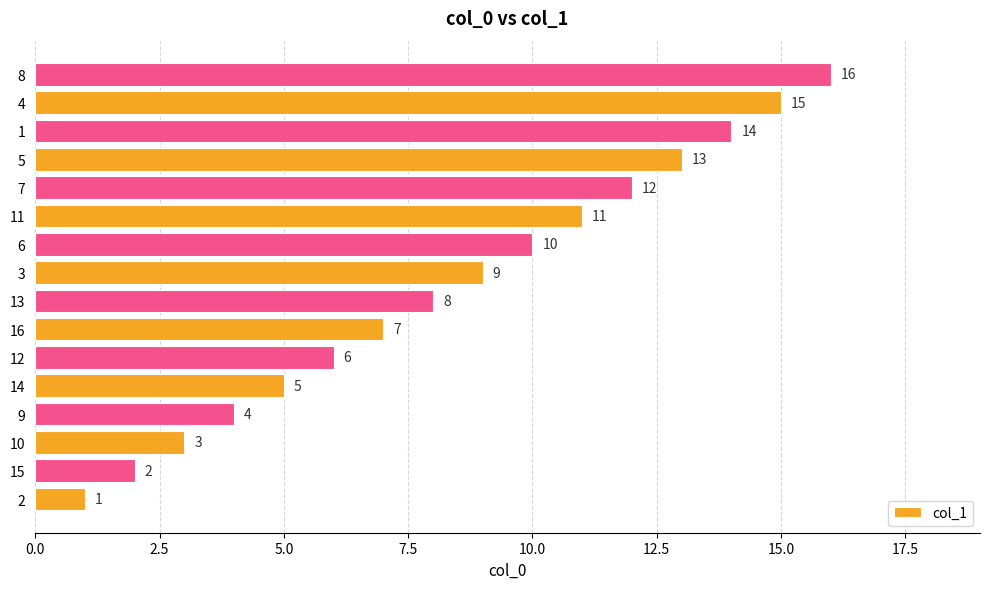

What is the minimum value shown in the chart?

1